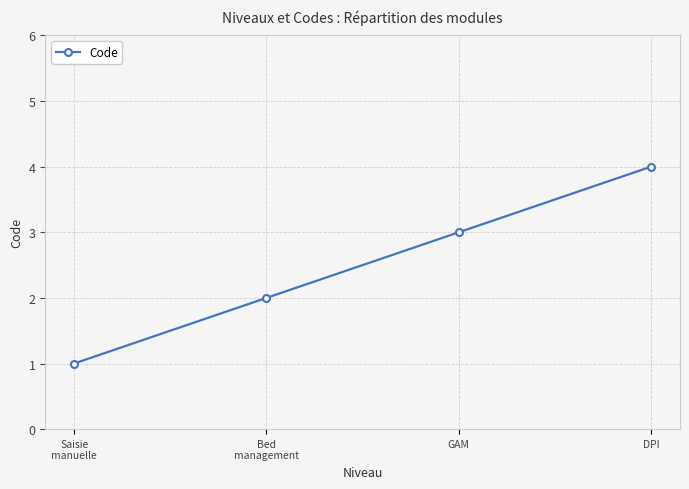

What is the label of the 2nd point from the right?

GAM